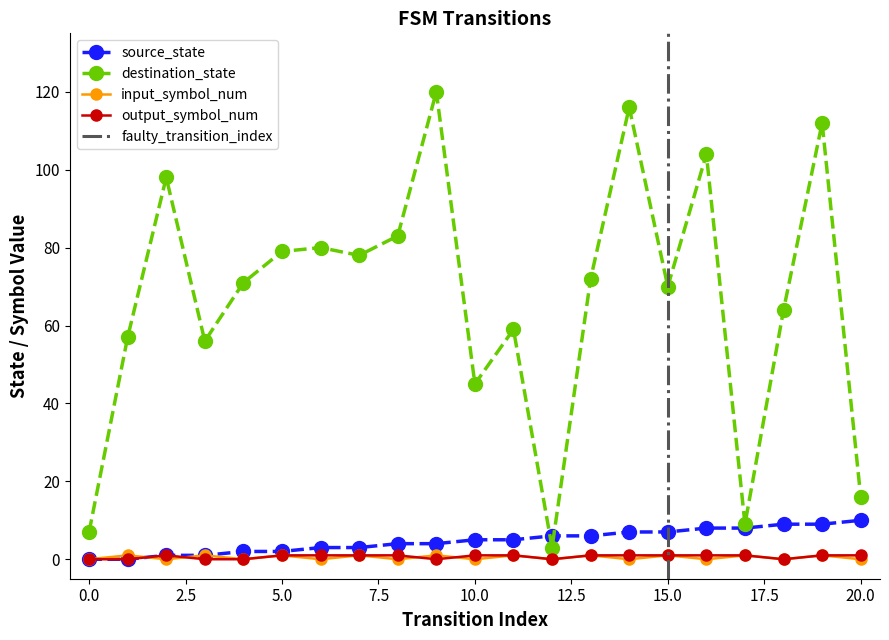

Which series has the largest total across all categories?

destination_state